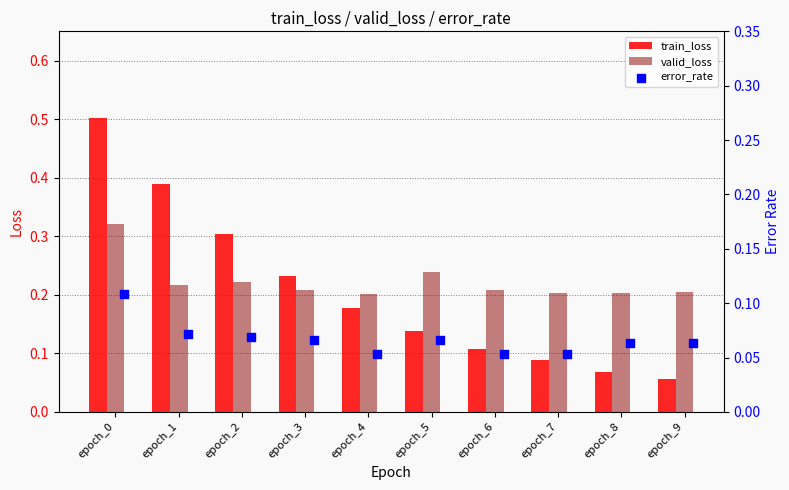

What are all the series names shown in the legend?

train_loss, valid_loss, error_rate